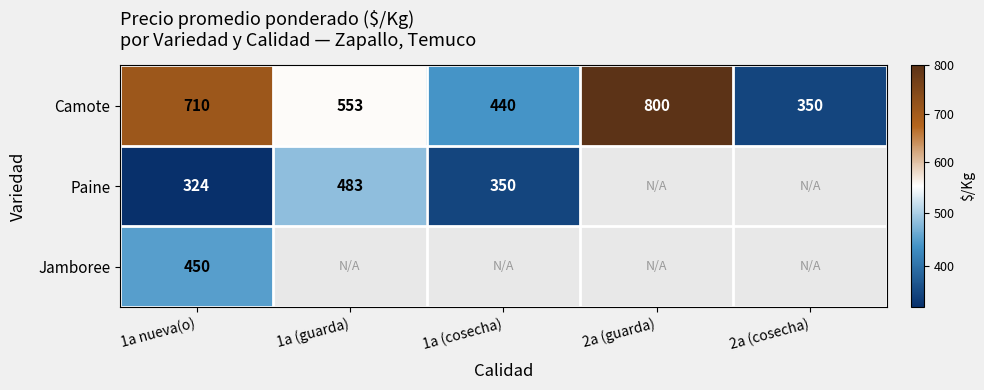

What is the difference between the Camote values at 2a (guarda) and 1a (guarda)?

247